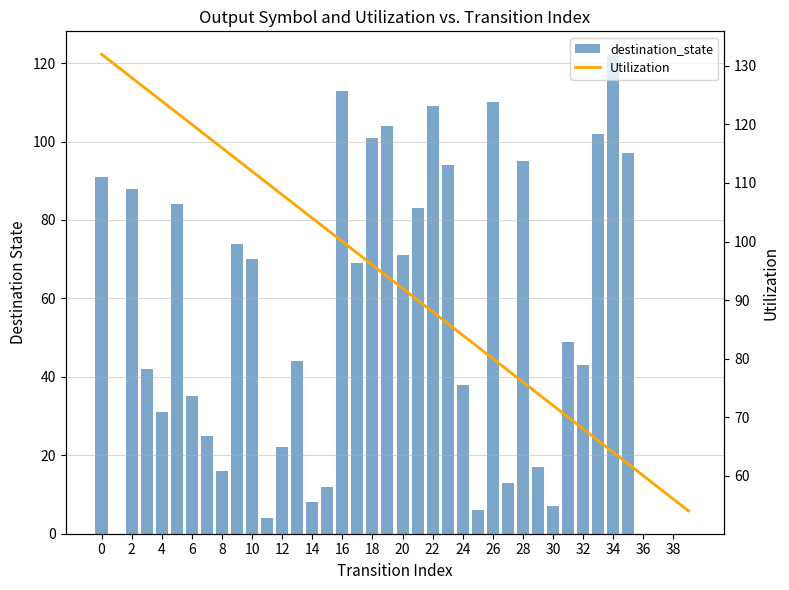

At how many categories does at least one series exceed 51?

40